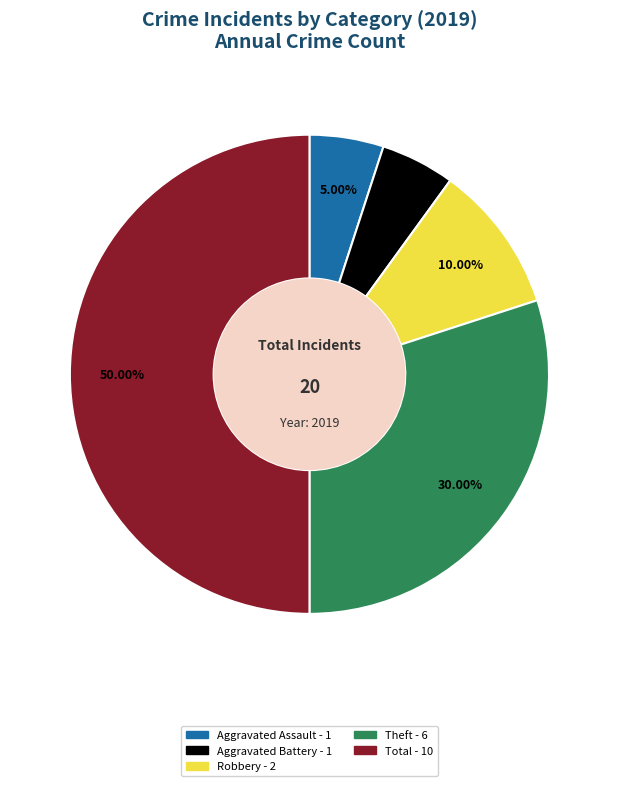

What percentage is the Total slice, to the nearest percent?

50%